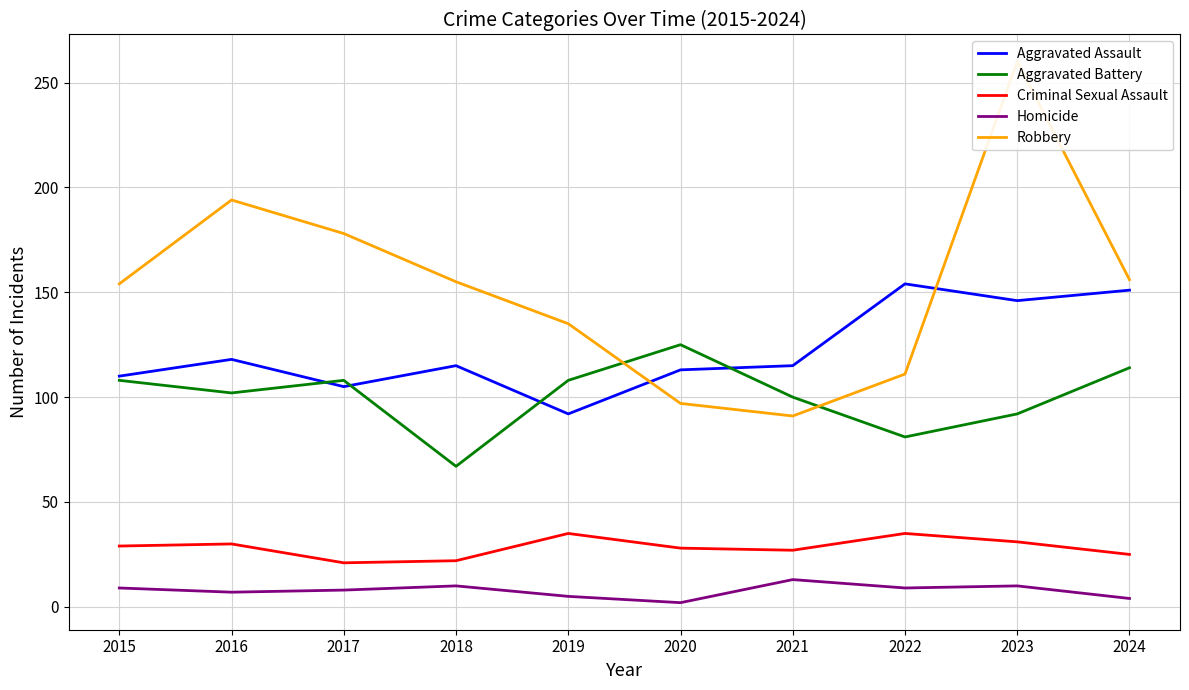

Which series has the largest total across all categories?

Robbery